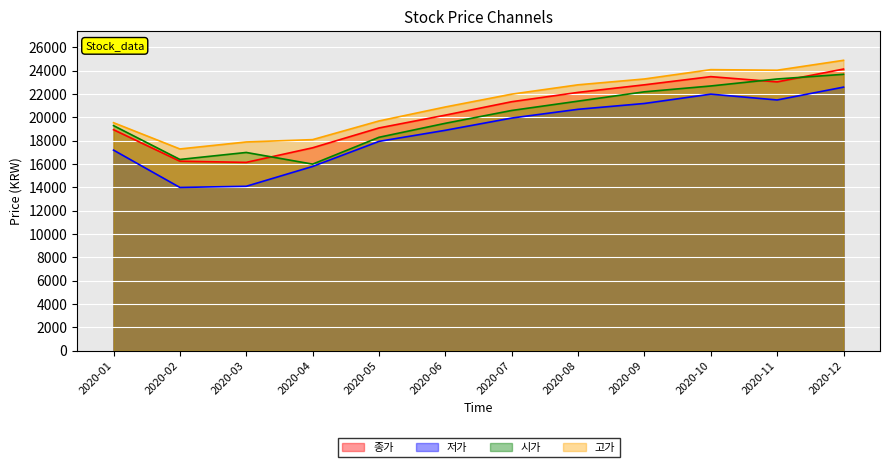

What is the average value of the 저가 series?

18825